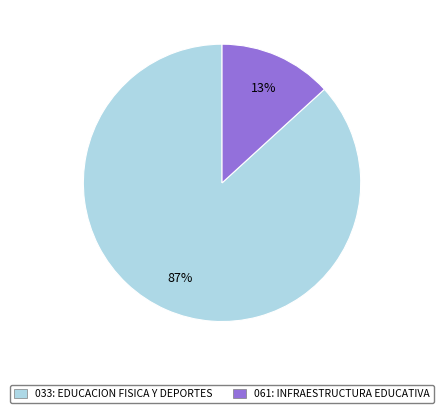

What is the majority slice?

033: EDUCACION FISICA Y DEPORTES